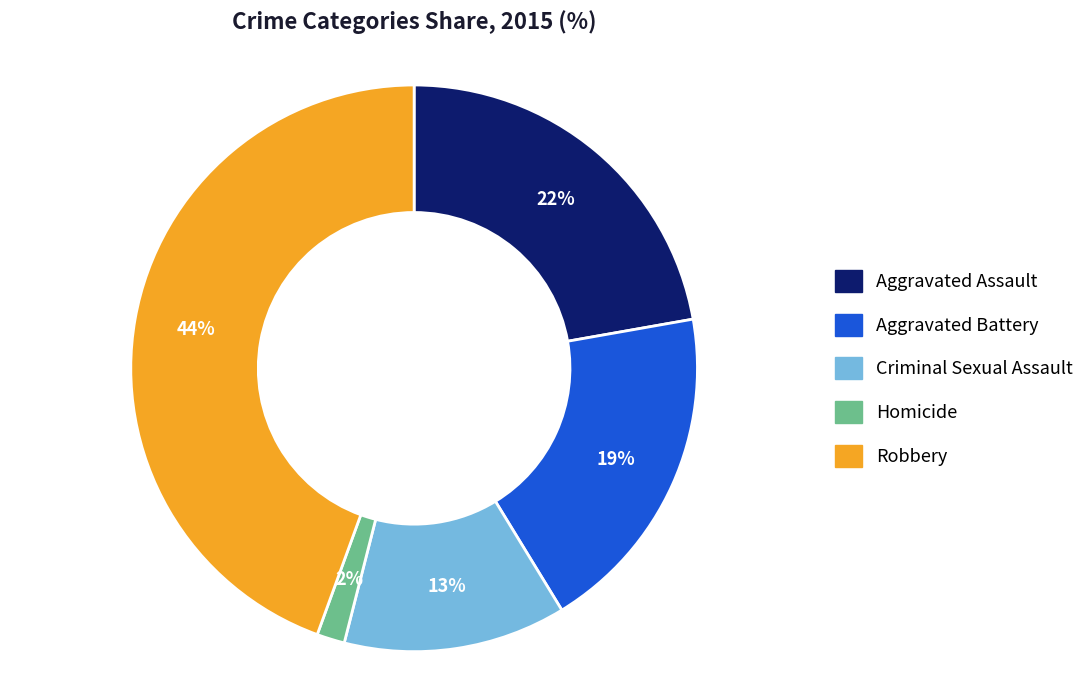

Which category has the biggest portion of the pie?

Robbery